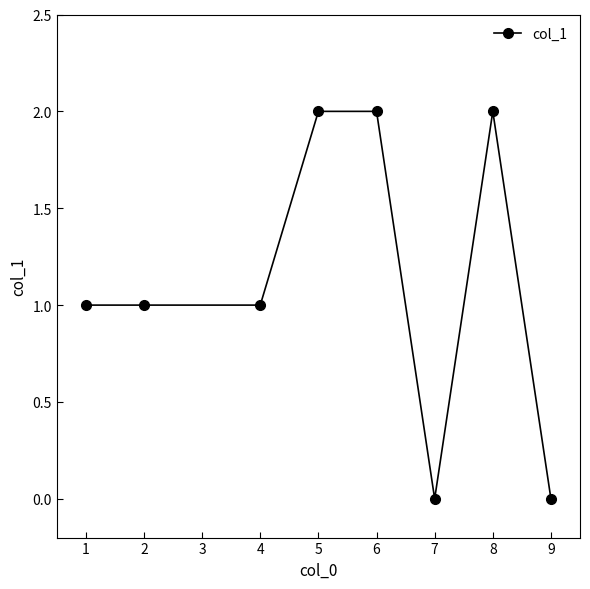

Is it true that the value at 7 is 0?

True